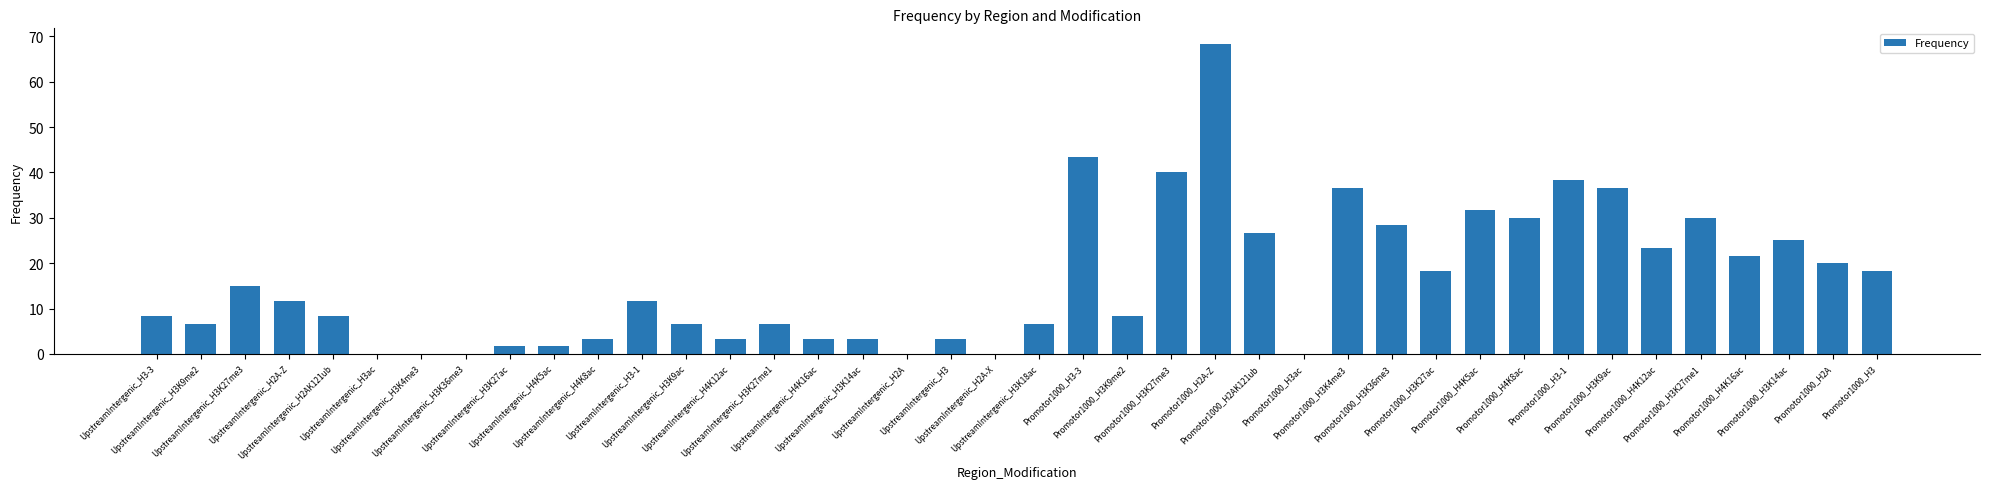

Reading left to right, what are all the values shown in this chart?

UpstreamIntergenic_H3-3=8.3	UpstreamIntergenic_H3K9me2=6.7	UpstreamIntergenic_H3K27me3=15.0	UpstreamIntergenic_H2A-Z=11.7	UpstreamIntergenic_H2AK121ub=8.3	UpstreamIntergenic_H3ac=0.0	UpstreamIntergenic_H3K4me3=0.0	UpstreamIntergenic_H3K36me3=0.0	UpstreamIntergenic_H3K27ac=1.7	UpstreamIntergenic_H4K5ac=1.7	UpstreamIntergenic_H4K8ac=3.3	UpstreamIntergenic_H3-1=11.7	UpstreamIntergenic_H3K9ac=6.7	UpstreamIntergenic_H4K12ac=3.3	UpstreamIntergenic_H3K27me1=6.7	UpstreamIntergenic_H4K16ac=3.3	UpstreamIntergenic_H3K14ac=3.3	UpstreamIntergenic_H2A=0.0	UpstreamIntergenic_H3=3.3	UpstreamIntergenic_H2A-X=0.0	UpstreamIntergenic_H3K18ac=6.7	Promotor1000_H3-3=43.3	Promotor1000_H3K9me2=8.3	Promotor1000_H3K27me3=40.0	Promotor1000_H2A-Z=68.3	Promotor1000_H2AK121ub=26.7	Promotor1000_H3ac=0.0	Promotor1000_H3K4me3=36.7	Promotor1000_H3K36me3=28.3	Promotor1000_H3K27ac=18.3	Promotor1000_H4K5ac=31.7	Promotor1000_H4K8ac=30.0	Promotor1000_H3-1=38.3	Promotor1000_H3K9ac=36.7	Promotor1000_H4K12ac=23.3	Promotor1000_H3K27me1=30.0	Promotor1000_H4K16ac=21.7	Promotor1000_H3K14ac=25.0	Promotor1000_H2A=20.0	Promotor1000_H3=18.3